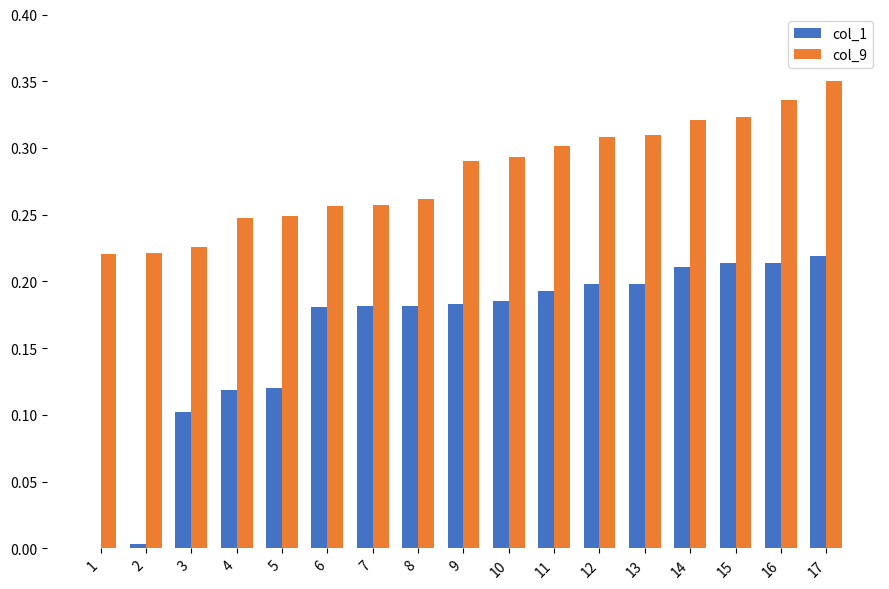

Are the bars grouped side by side (vs. stacked)?

Yes